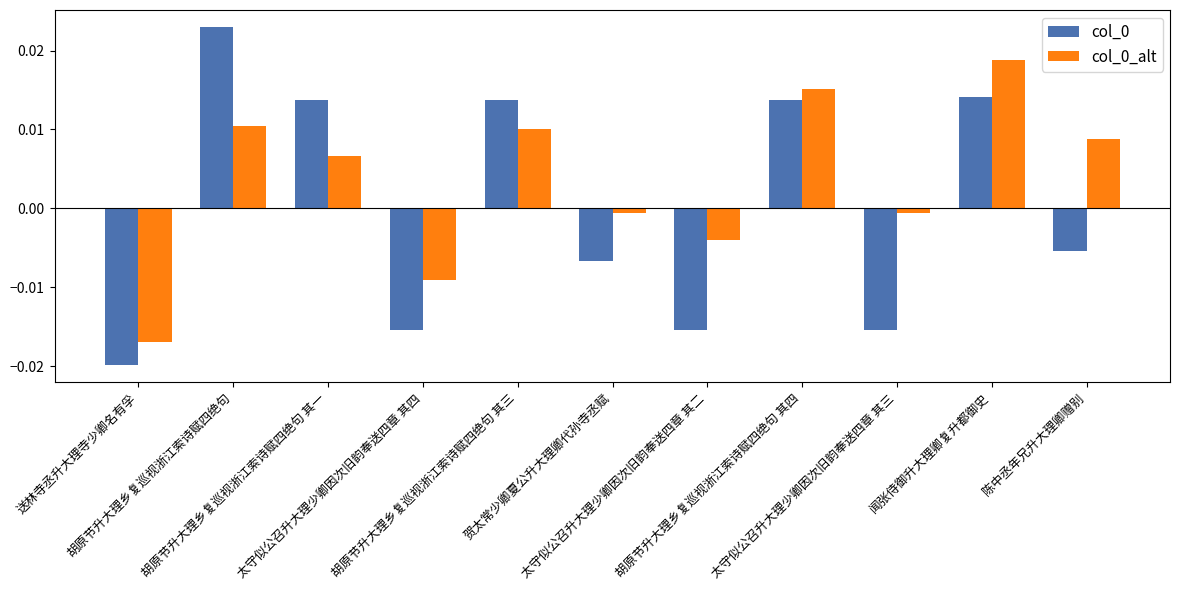

At how many categories does at least one series exceed 0?

6